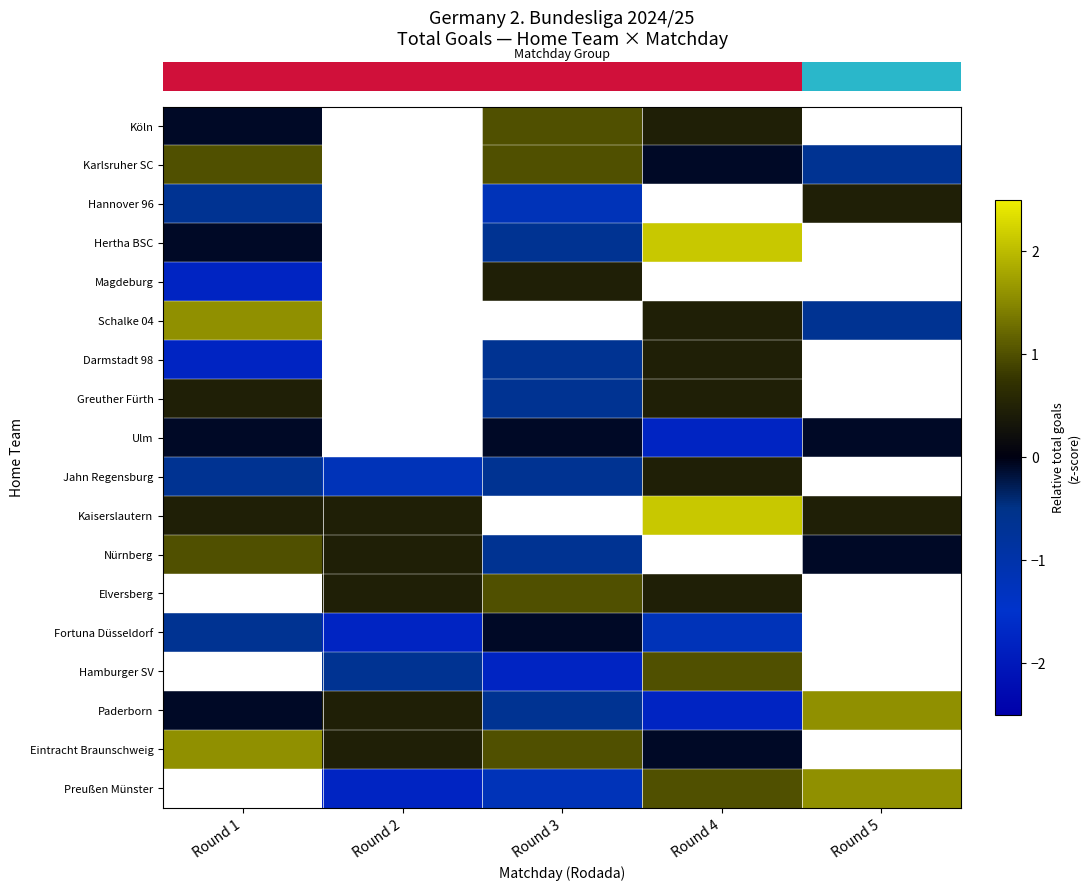

Between Round 5 and Round 2, which is larger?

Round 2